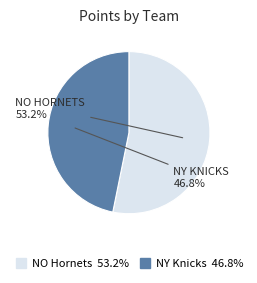

Does any single category account for the majority?

Yes